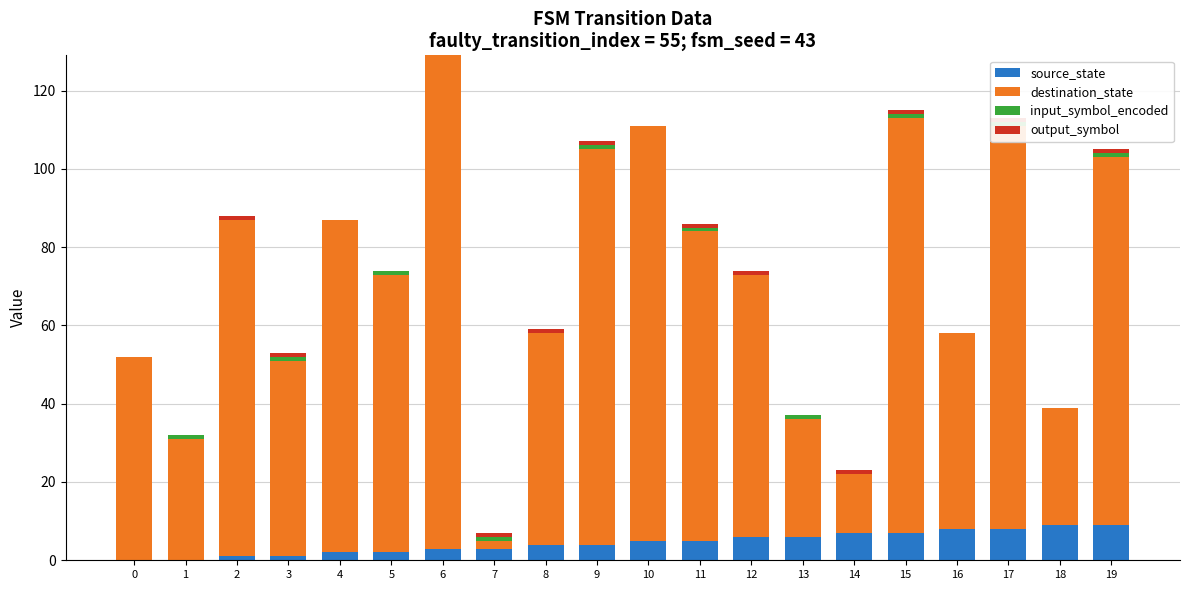

How many categories are shown in the chart?

20